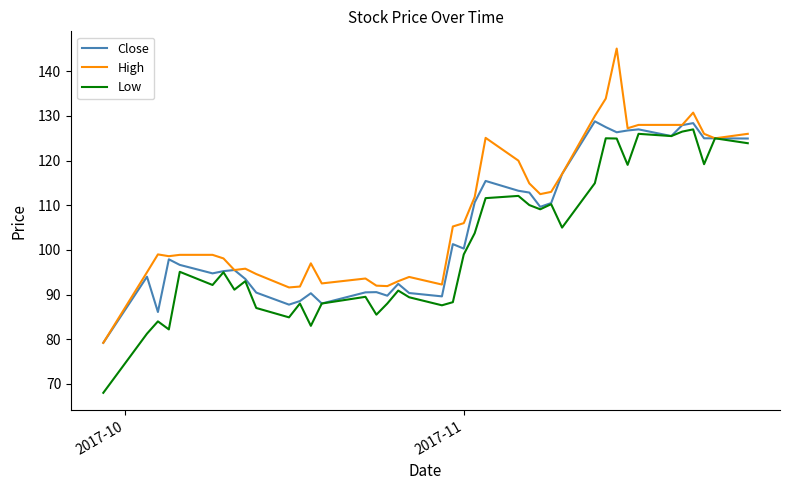

What are all the series names shown in the legend?

Close, High, Low